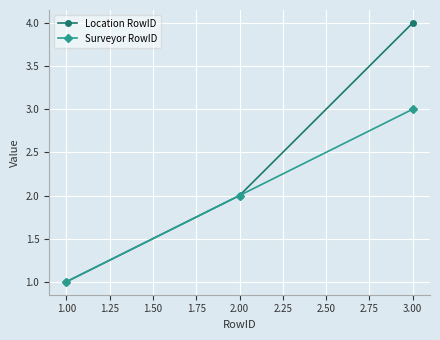

List the series in order of their overall mean, highest first.

Location RowID, Surveyor RowID